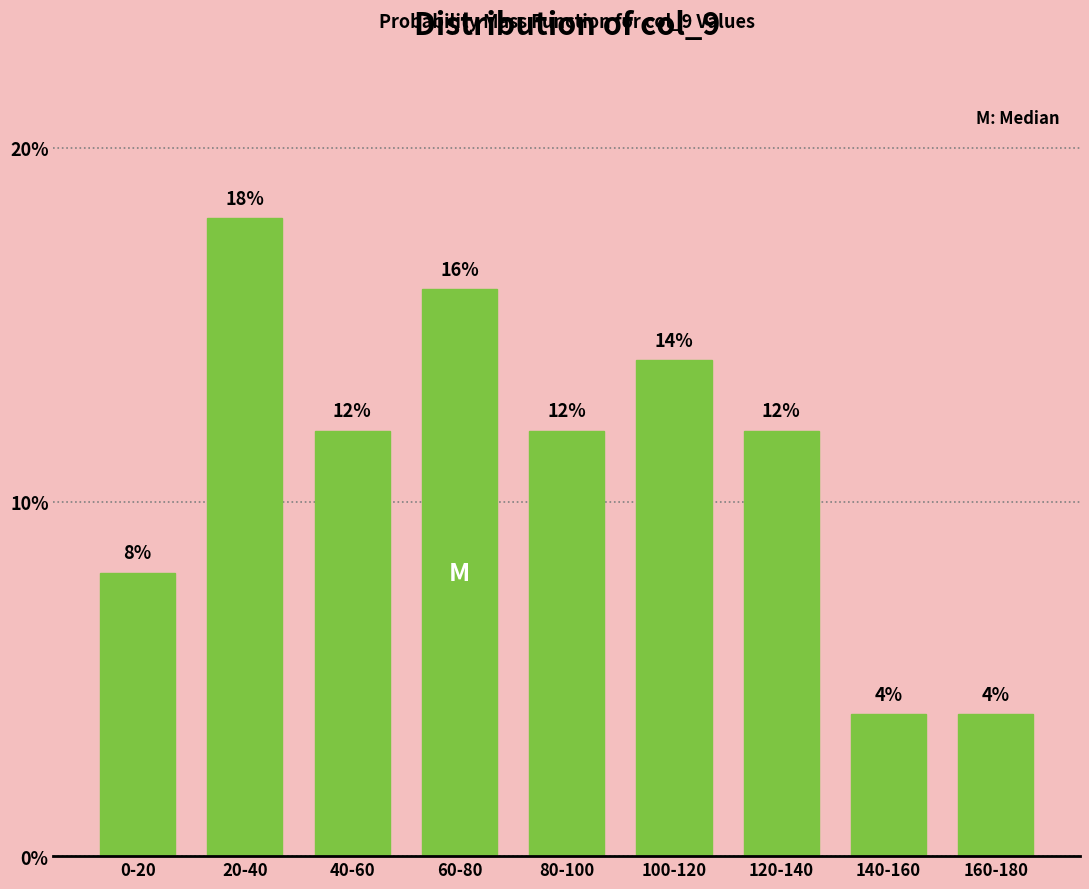

Reading left to right, what are all the values shown in this chart?

0-20=8.0	20-40=18.0	40-60=12.0	60-80=16.0	80-100=12.0	100-120=14.0	120-140=12.0	140-160=4.0	160-180=4.0